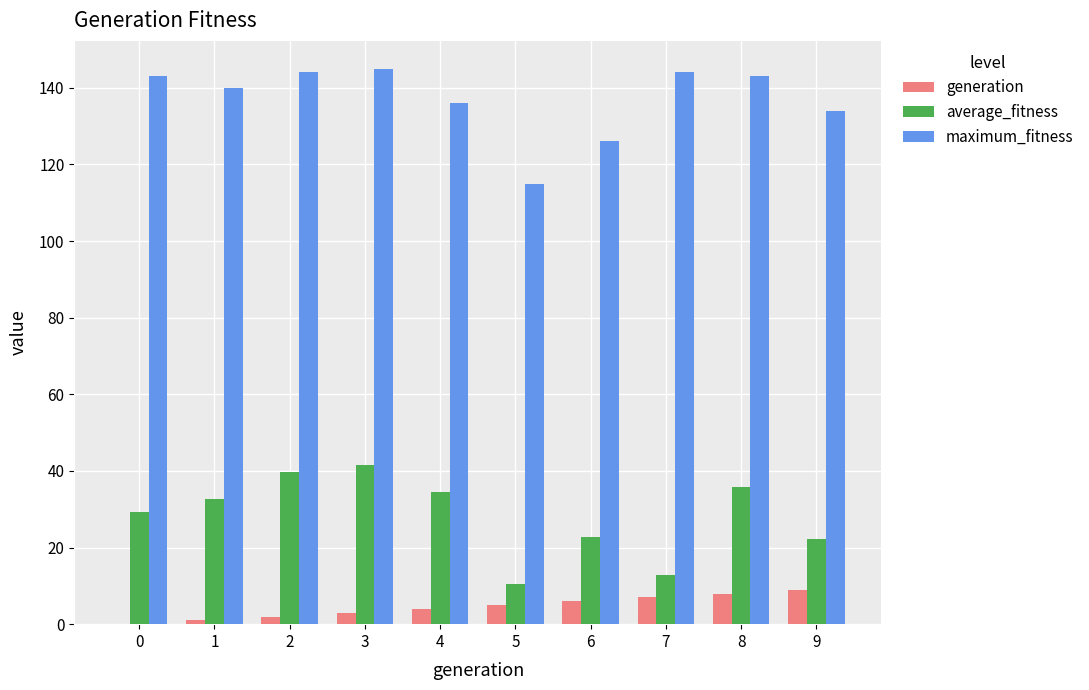

How many groups of bars are there?

10